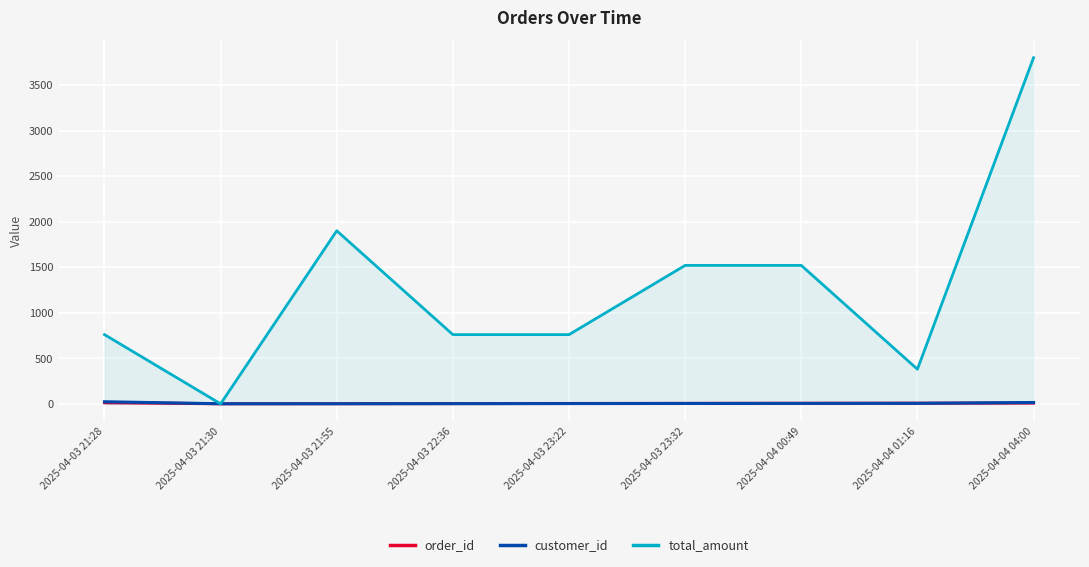

Does the chart display data point markers on the line(s)?

No